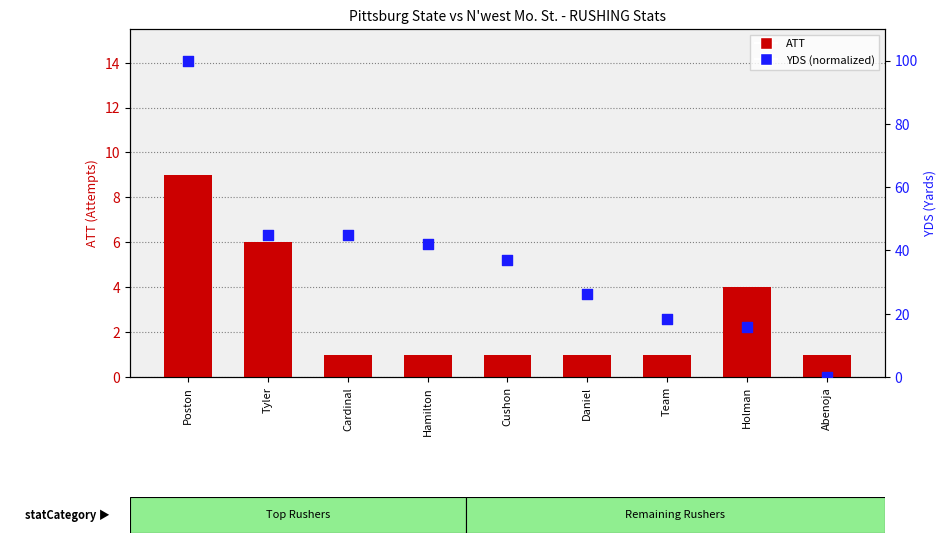

What are all the series names shown in the legend?

ATT, YDS (normalized)